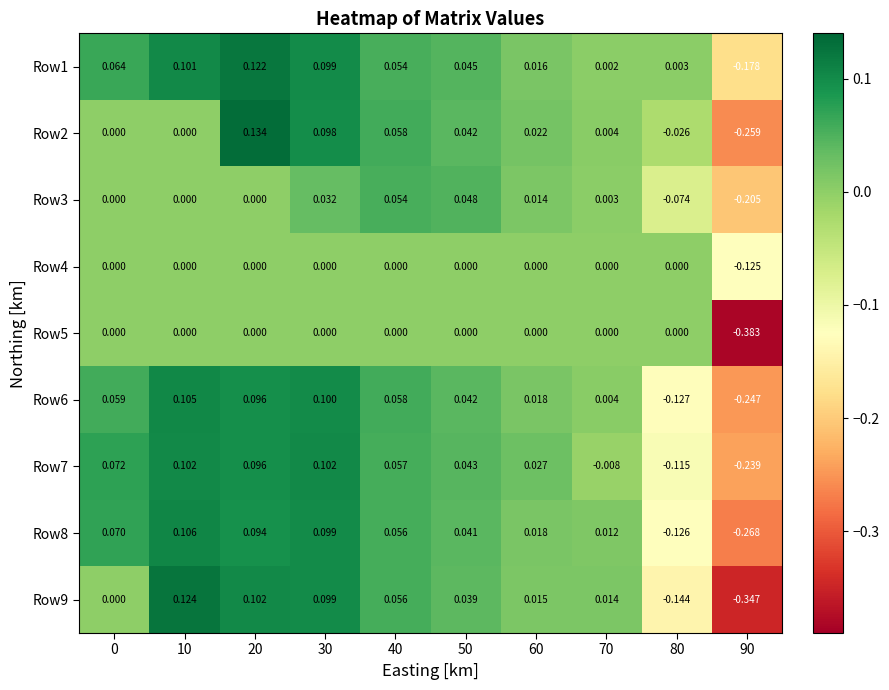

List the series in order of their peak value, lowest first.

Row4, Row5, Row3, Row7, Row6, Row8, Row1, Row9, Row2